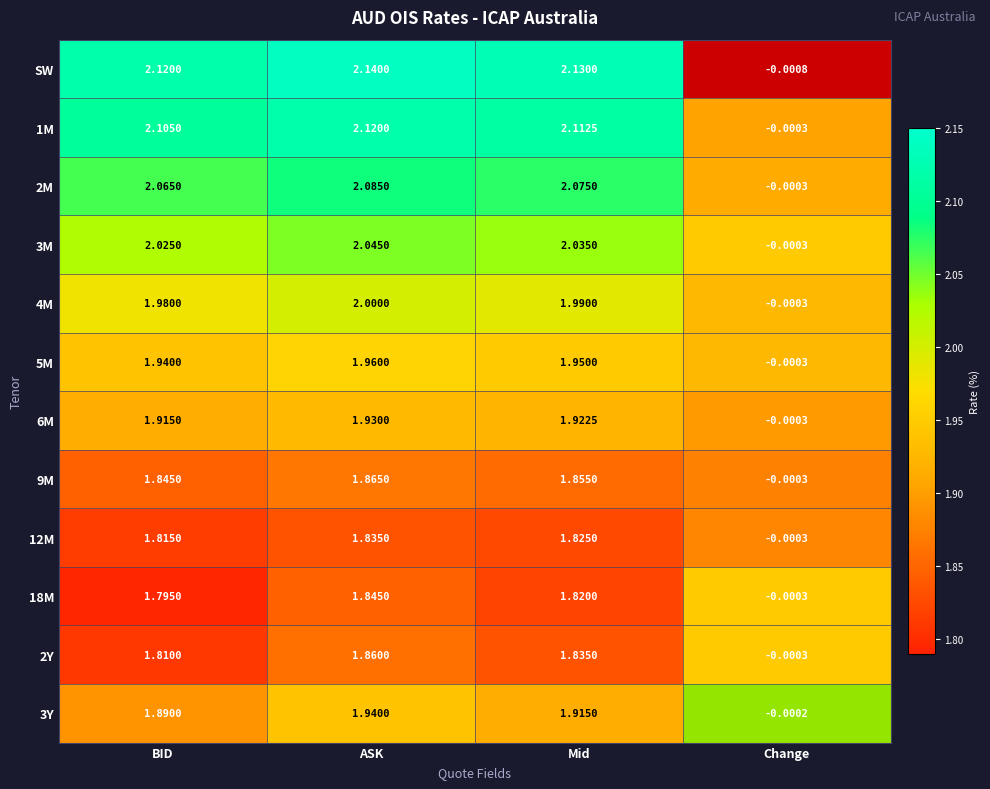

Which category has the highest value in the 12M series?

ASK